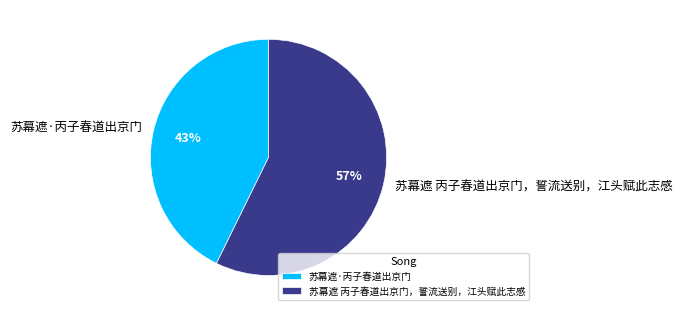

To the nearest percent, what percentage of the pie is 苏幕遮·丙子春道出京门?

43%